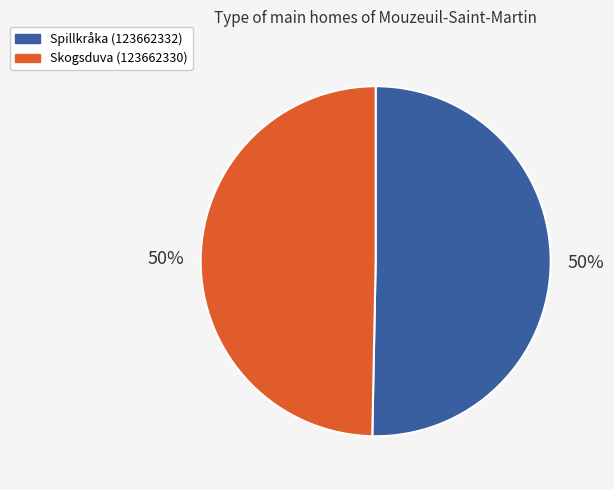

What is the ratio of the value at Skogsduva (123662330) to the value at Spillkråka (123662332)?

1.0